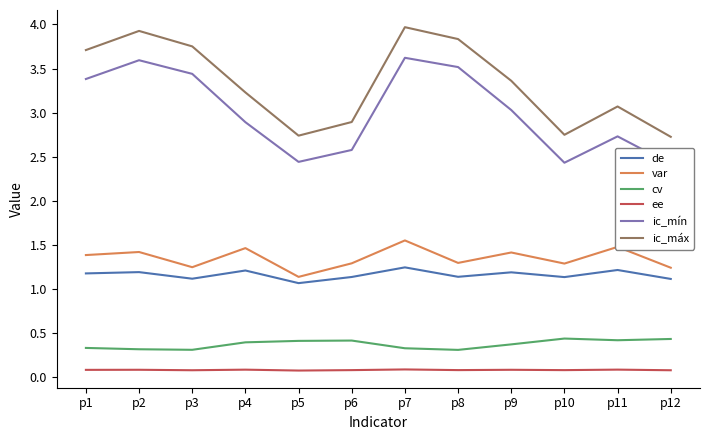

At which category is the sum across all series the highest?

p7